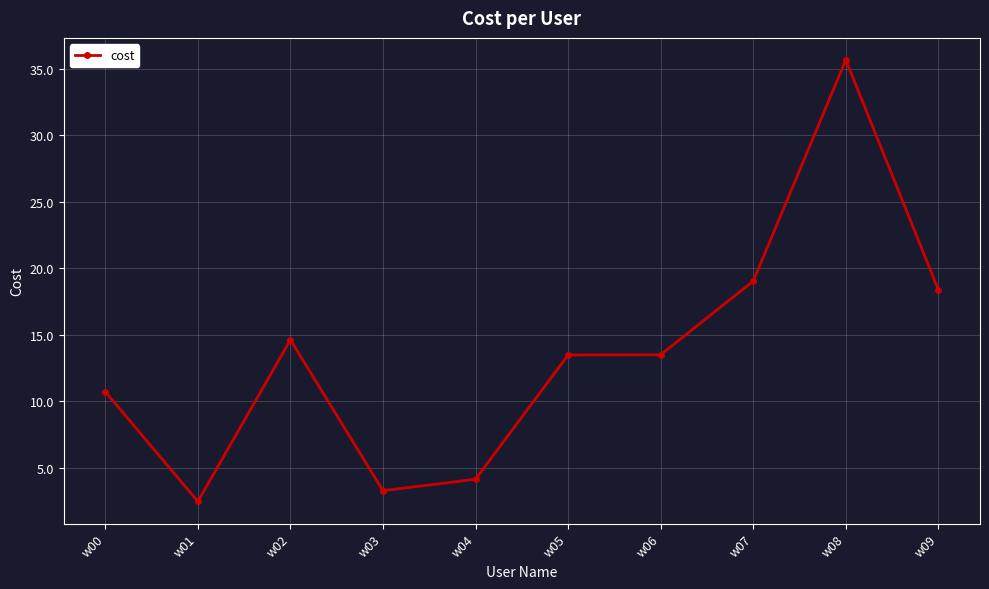

Does the chart display data point markers on the line(s)?

Yes